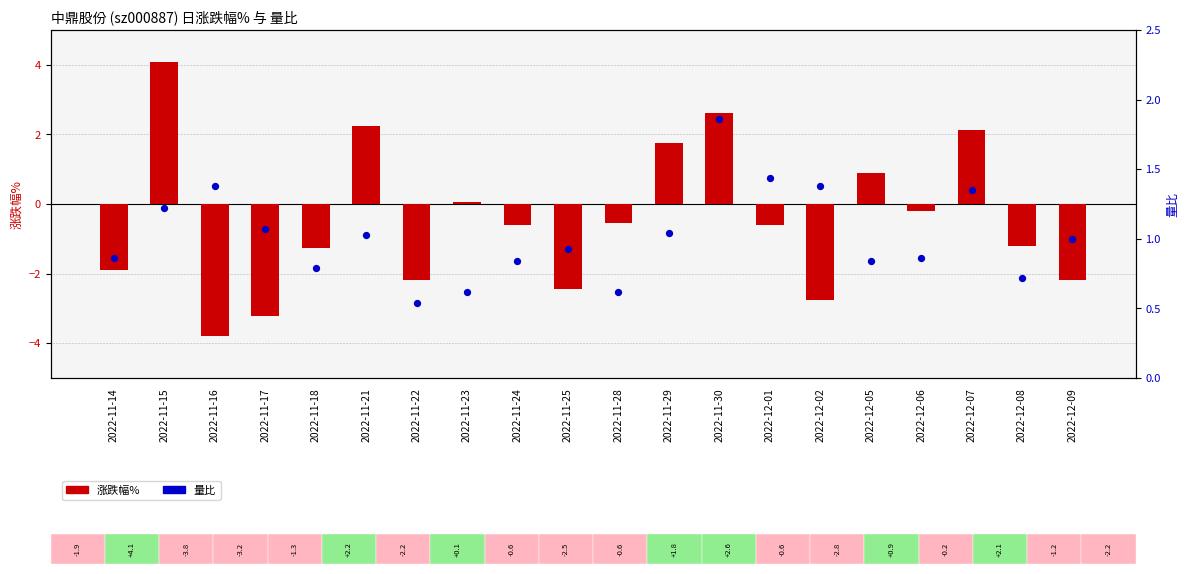

Which series contains the lowest Y value?

涨跌幅%